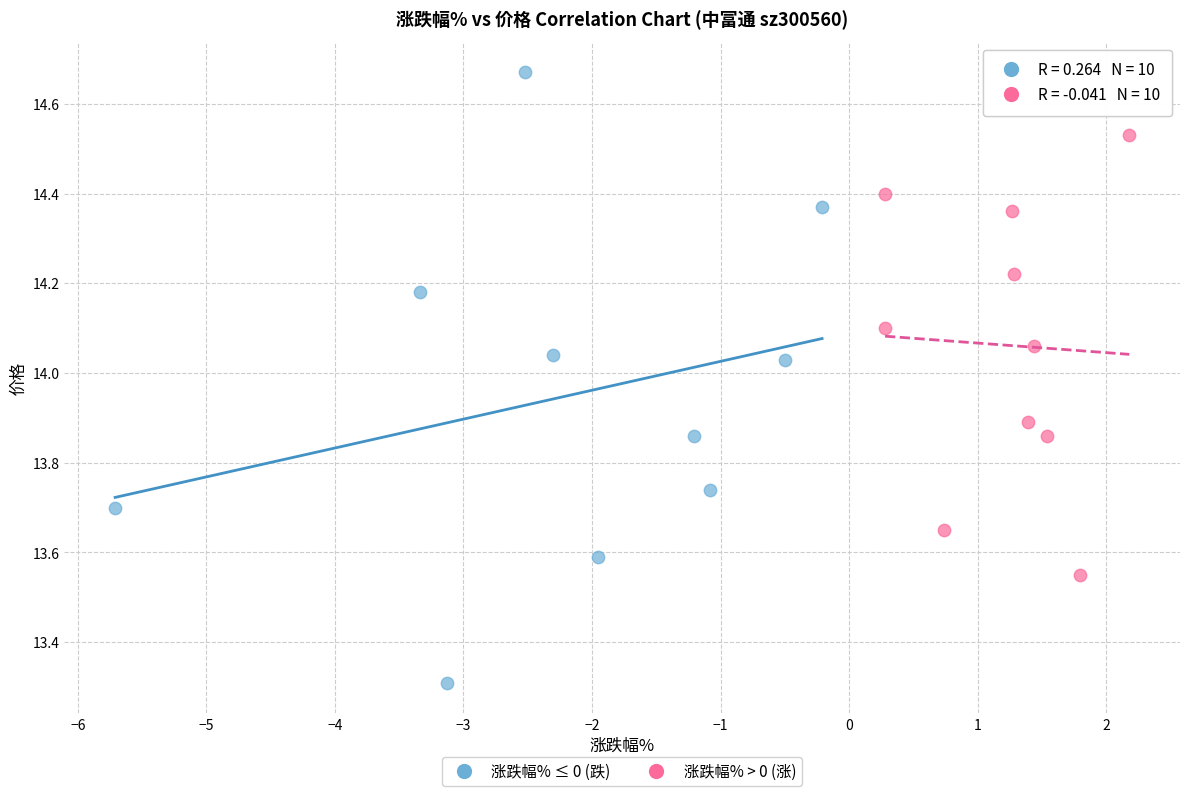

Which series has the largest Y range (max minus min)?

涨跌幅% ≤ 0 (跌)